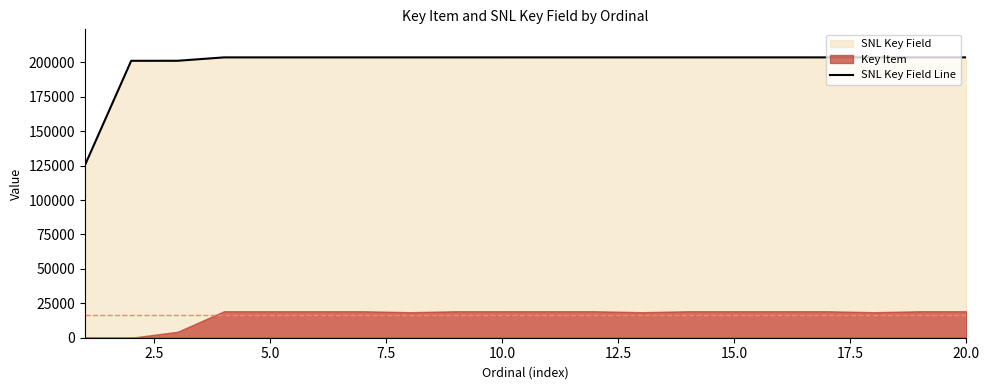

What is the highest value of the SNL Key Field Line series?

203630